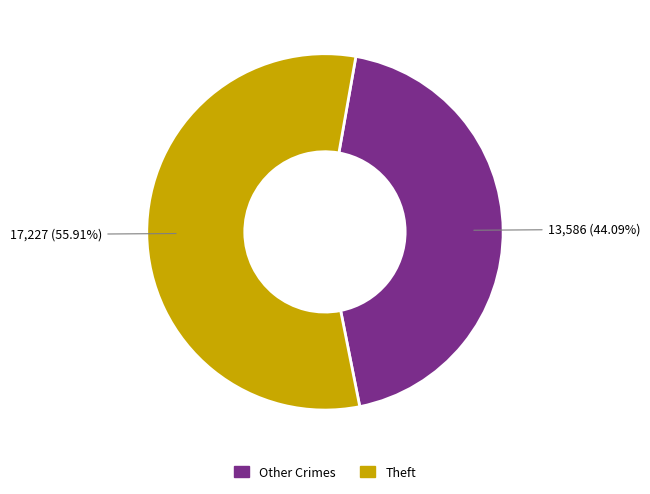

Is there any slice that represents more than half of the pie?

Yes